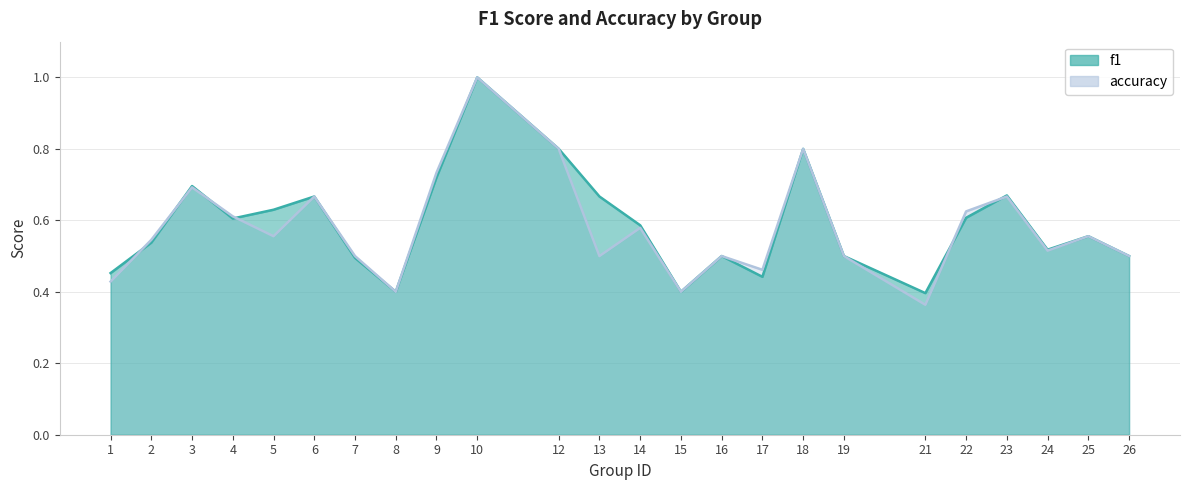

Which series changed the most between 1 and 23?

accuracy